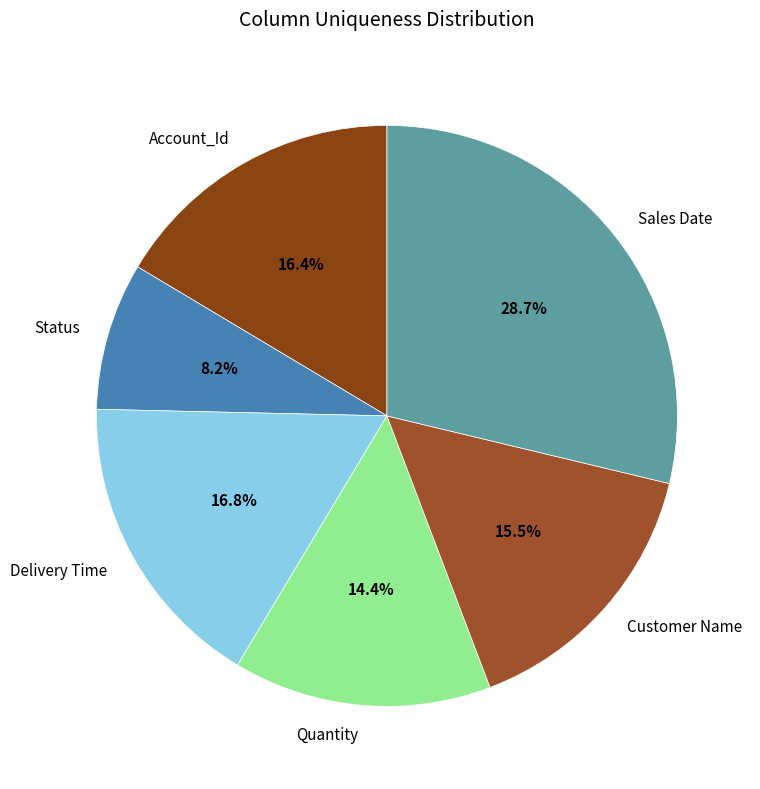

What is the ratio of the value at Customer Name to the value at Sales Date?

0.5